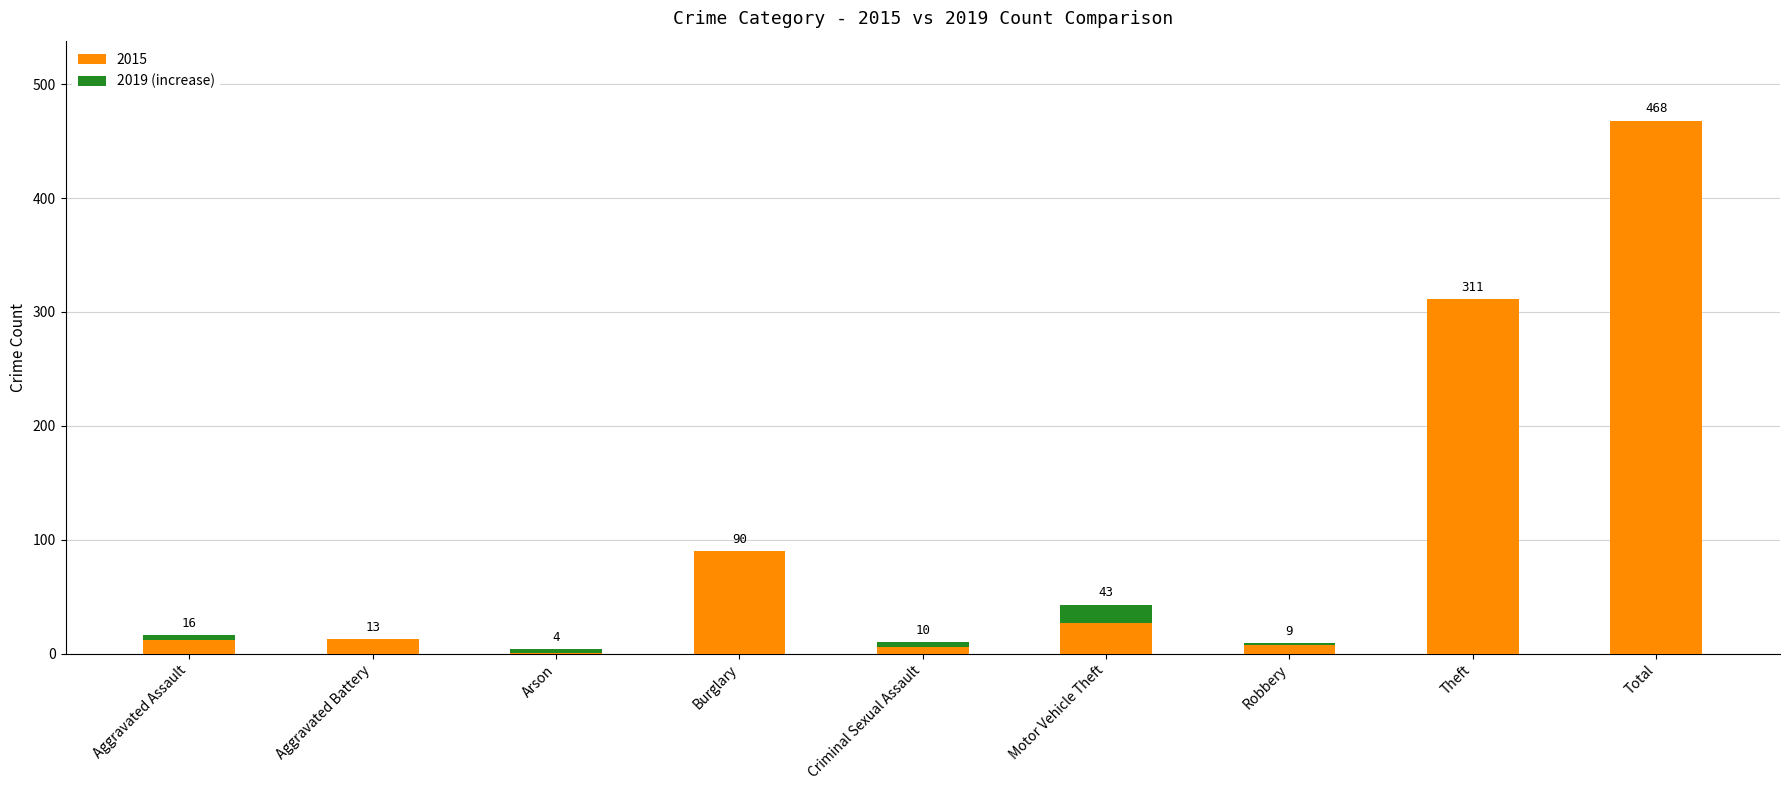

How many distinct data groups are displayed?

2